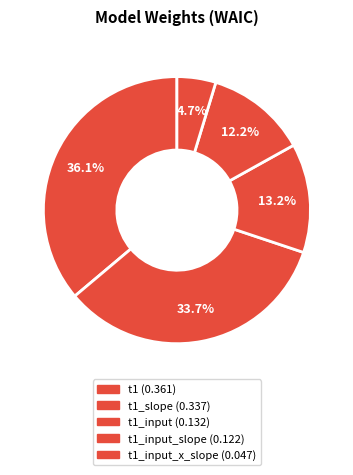

How many slices are in this pie chart?

5